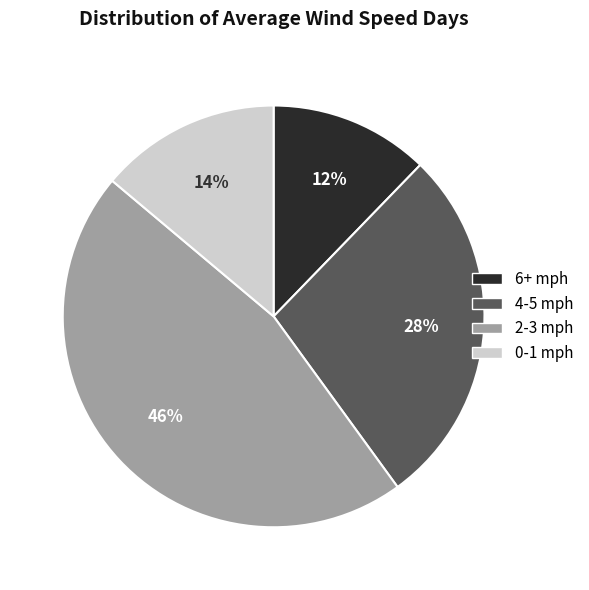

Does any single category account for the majority?

No